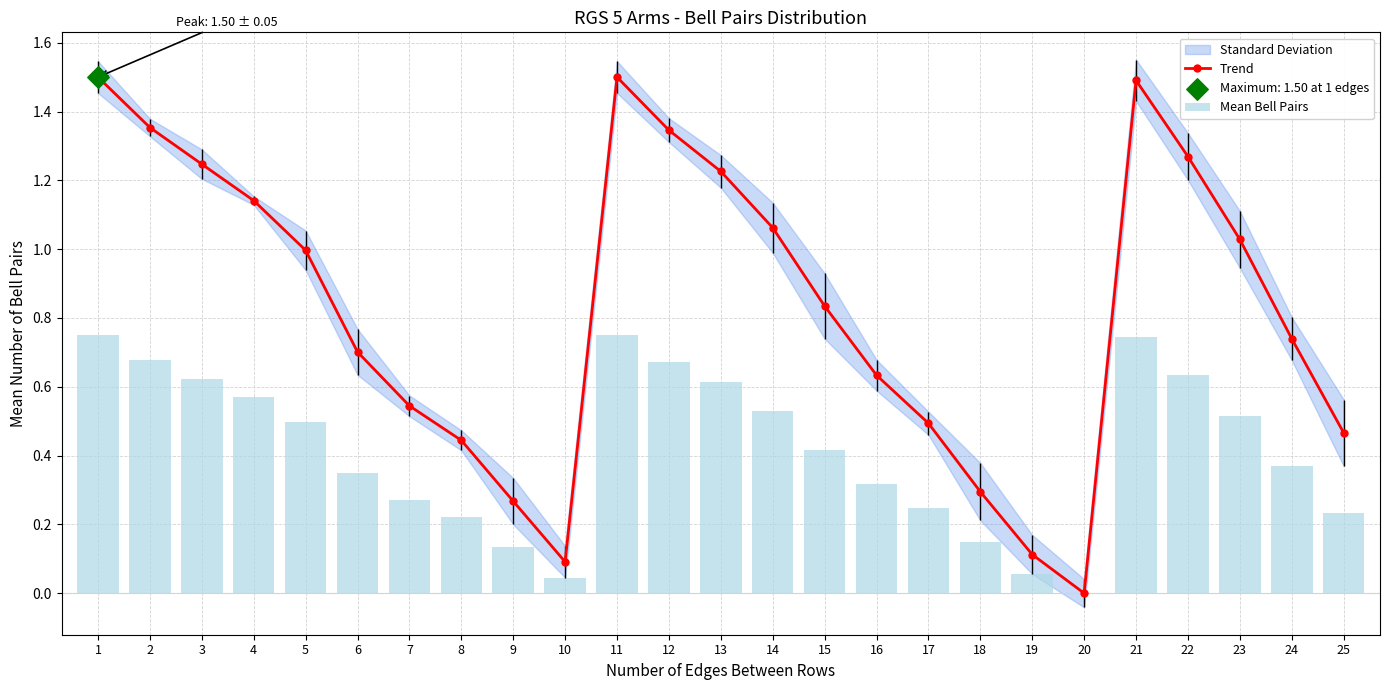

Is the value of Trend at 4 greater than the value of Mean Bell Pairs at 1?

Yes